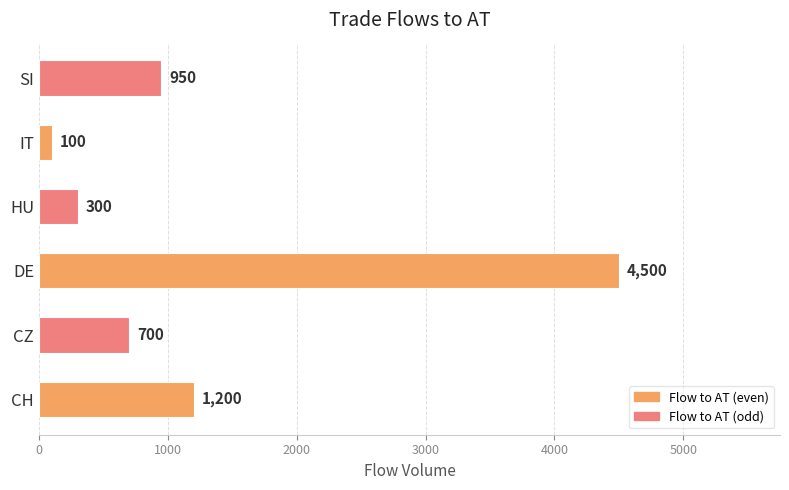

What is the average value?

1292